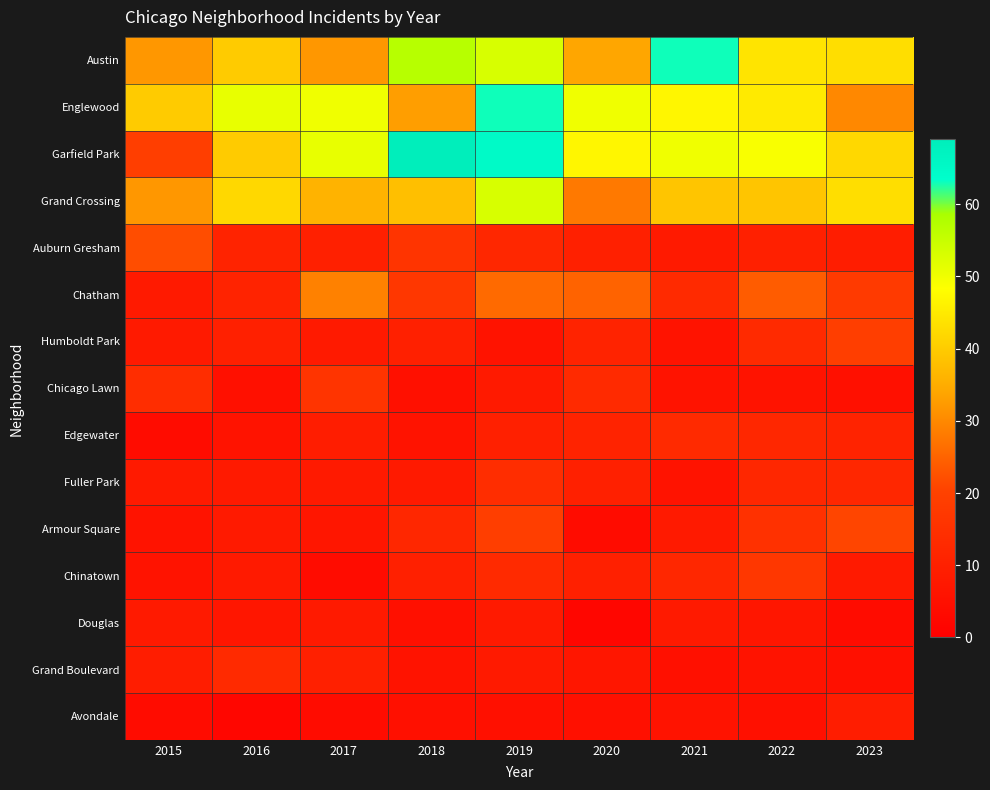

List the series in order of their peak value, lowest first.

Douglas, Avondale, Edgewater, Grand Boulevard, Fuller Park, Chicago Lawn, Chinatown, Humboldt Park, Armour Square, Auburn Gresham, Chatham, Grand Crossing, Austin, Englewood, Garfield Park